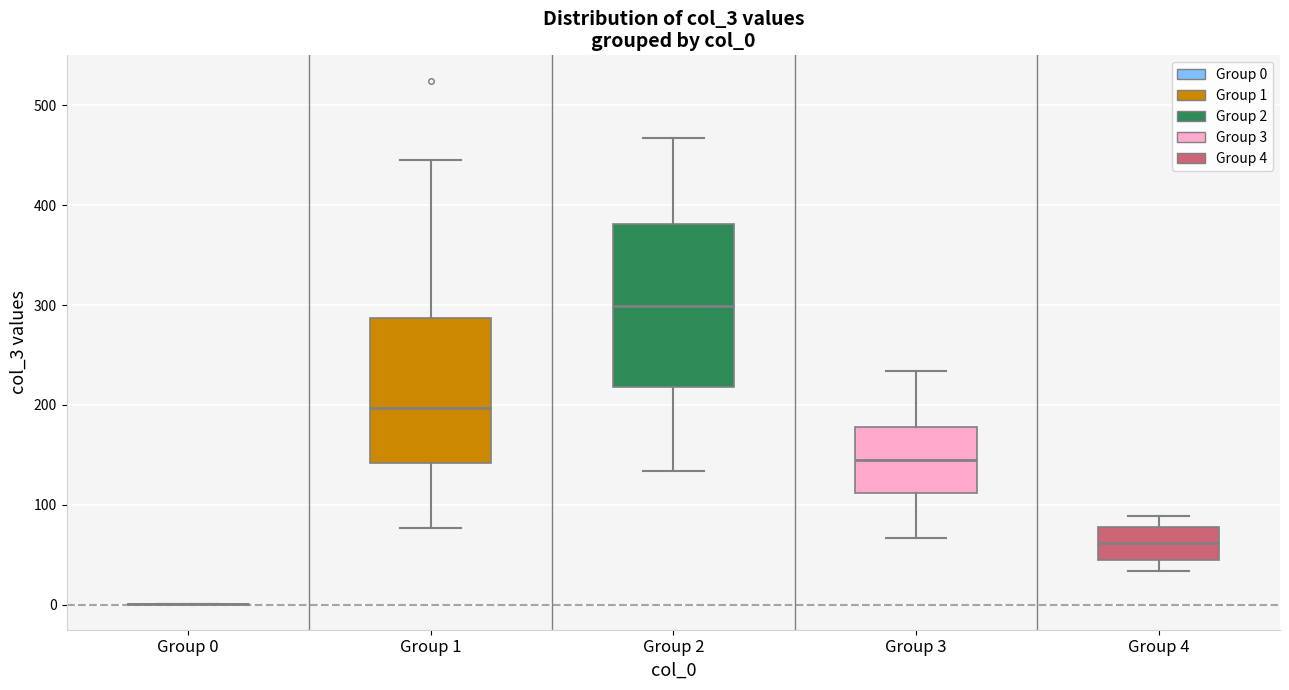

Where is the lower edge of the box for Group 2 on the y-axis? The values are not printed on the chart, so give them approximately, as read against the axis.

220